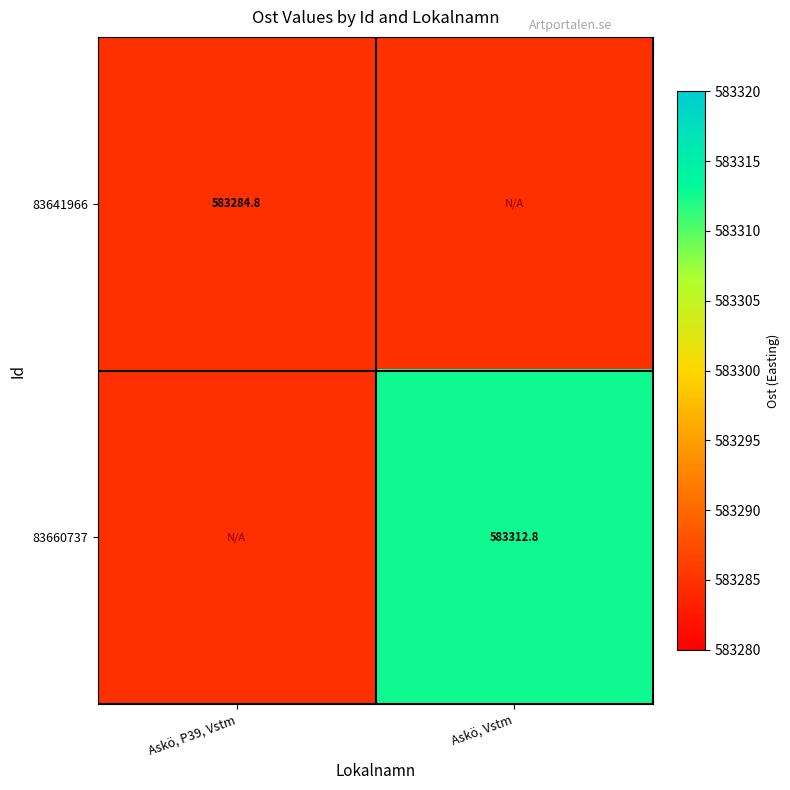

At which label does 83641966 reach its minimum?

Askö, P39, Vstm